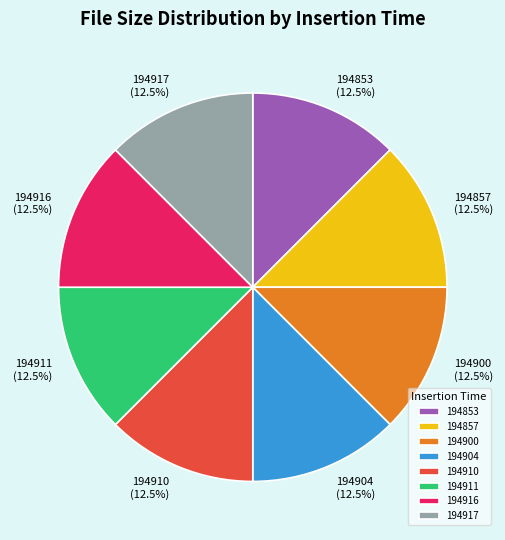

Does any single category account for the majority?

No